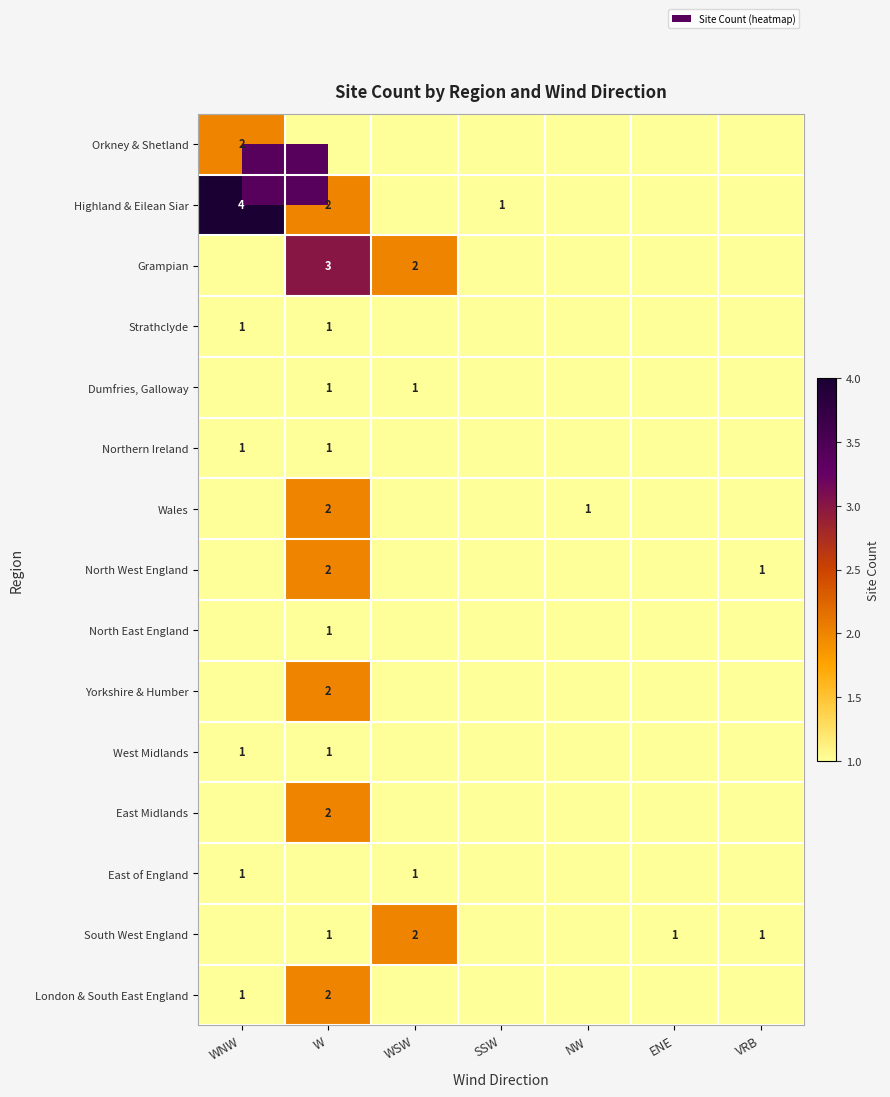

The North West England series shows 0 at VRB. True or false?

False